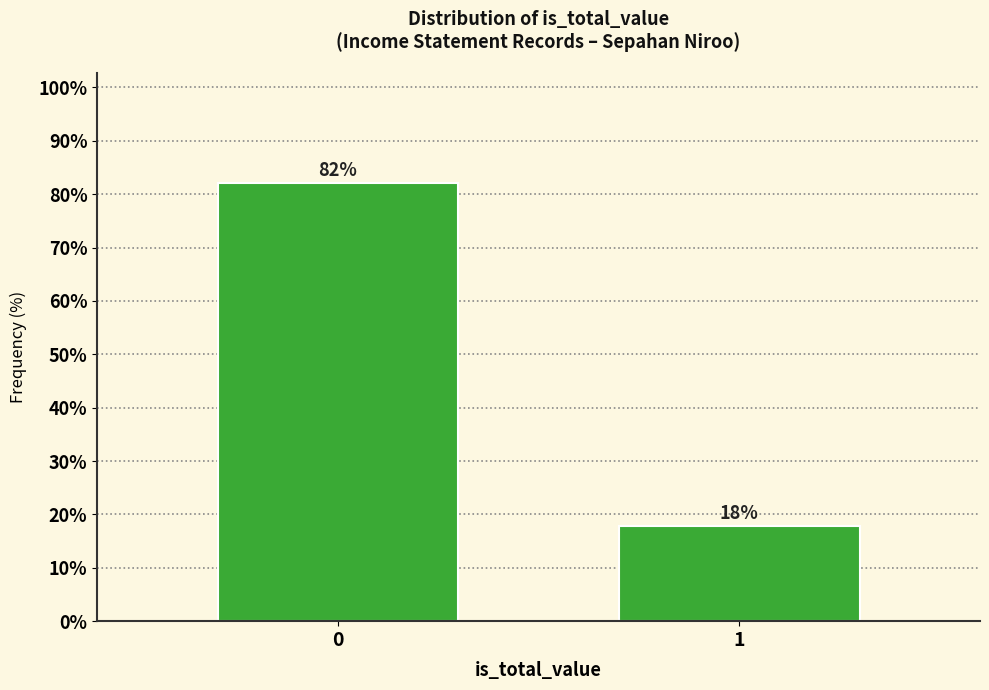

What is the sum of all values?

100.0